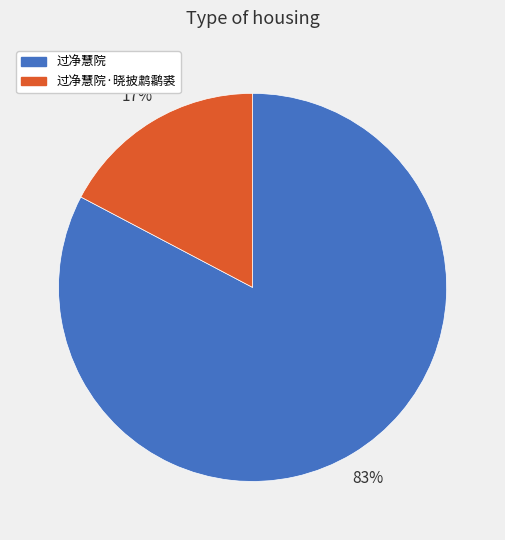

Is the sum of 过净慧院 and 过净慧院·晓披鹔鹴裘 greater than half?

Yes